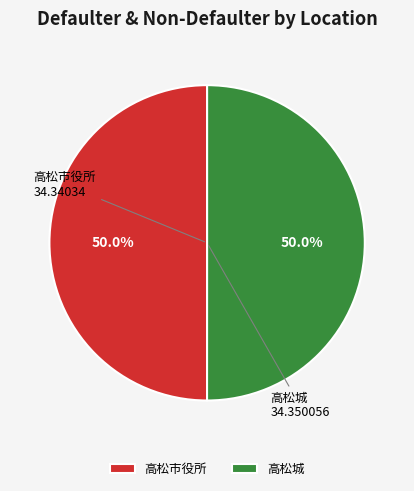

Combined, do 高松市役所 and 高松城 account for over 50%?

Yes